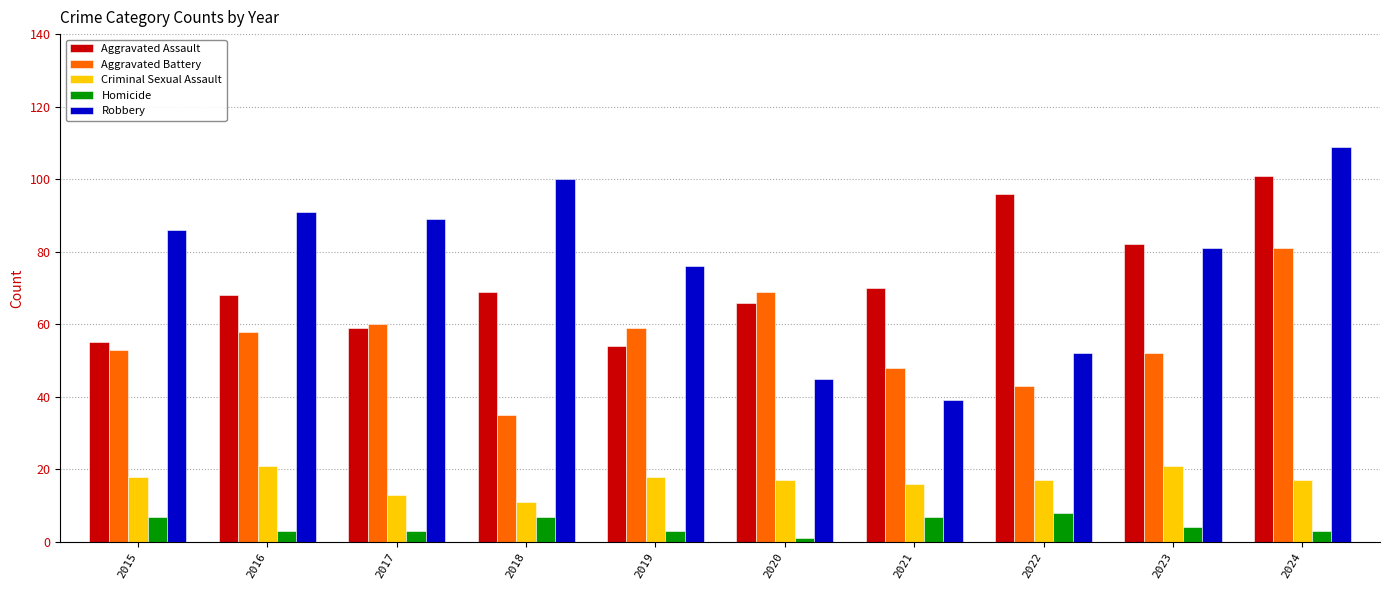

What is the approximate value of Robbery at 2016, to the nearest 5?

90